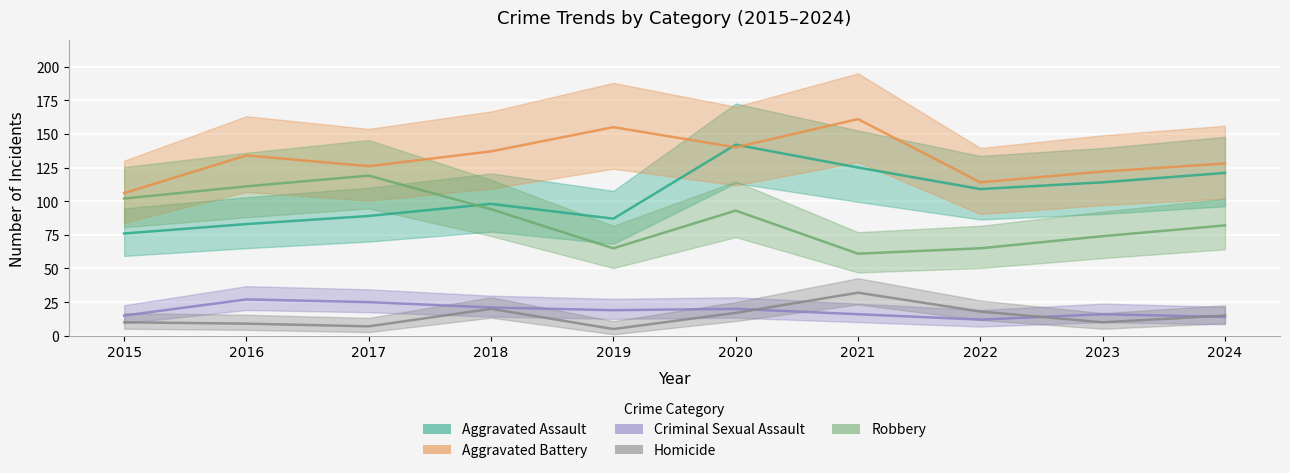

What is the value of the Aggravated Assault point at the 5th from the left?

87